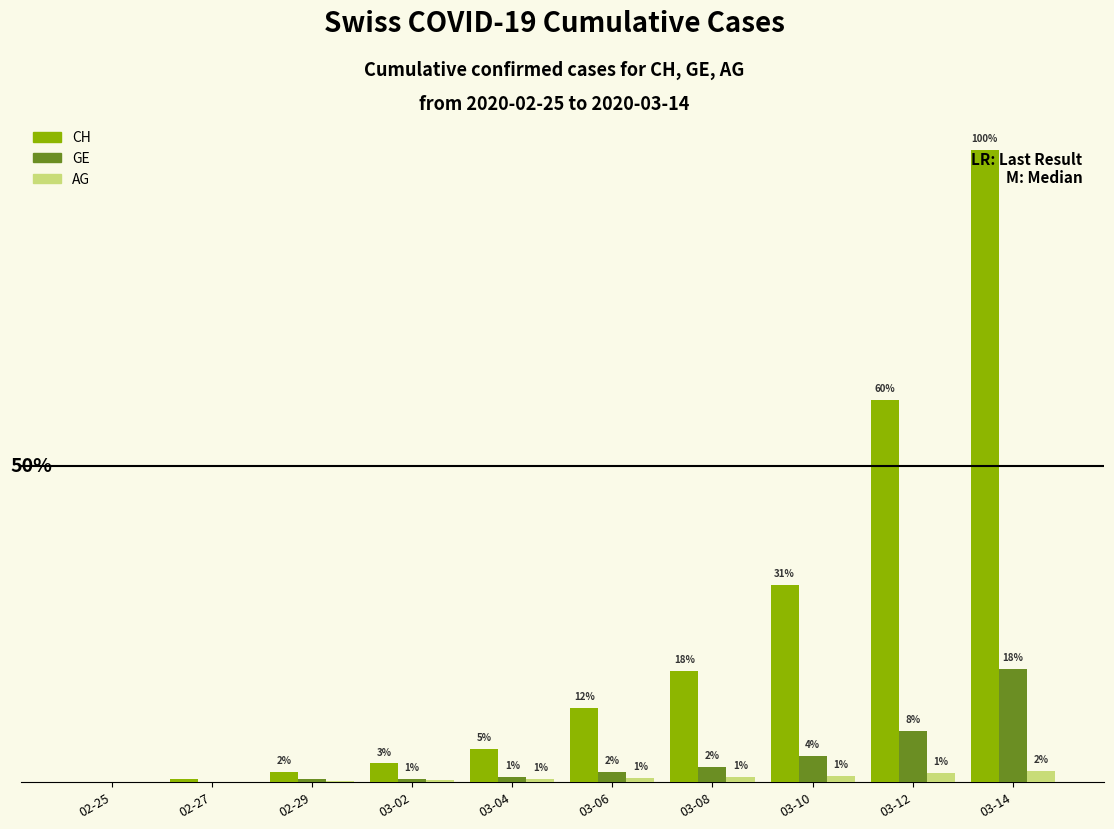

Which series has the largest total across all categories?

CH